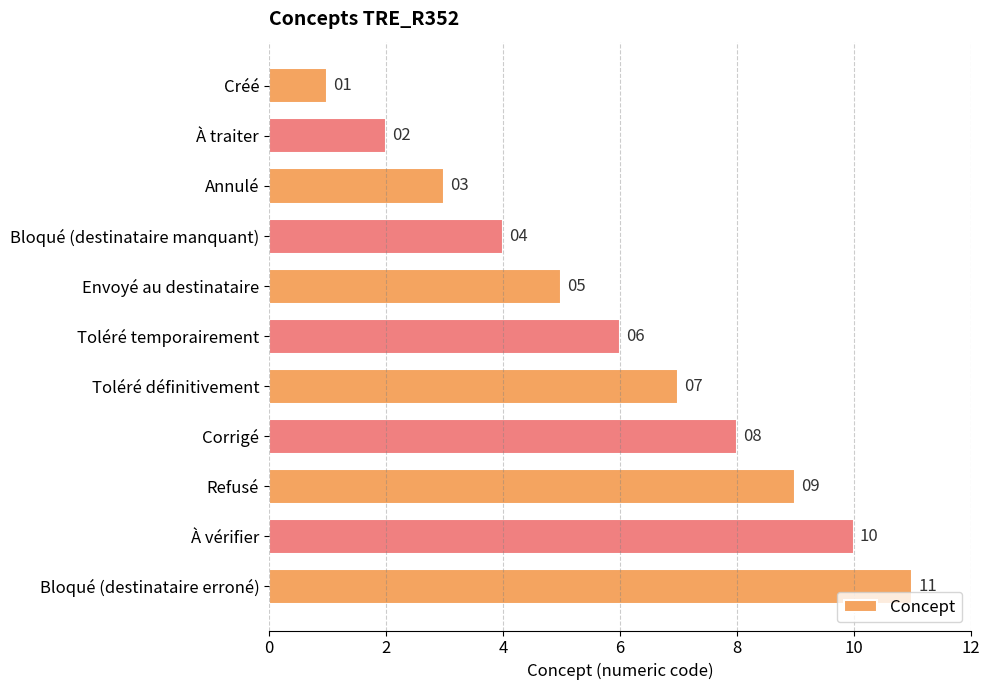

List the labels in order of value, largest first.

Bloqué (destinataire erroné), À vérifier, Refusé, Corrigé, Toléré définitivement, Toléré temporairement, Envoyé au destinataire, Bloqué (destinataire manquant), Annulé, À traiter, Créé